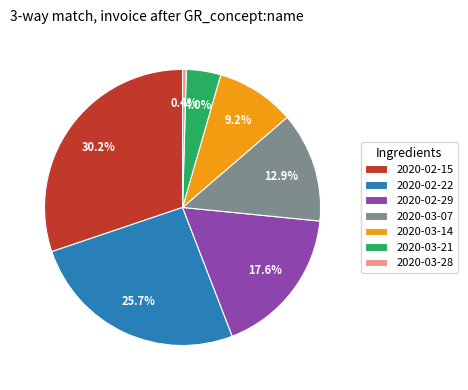

Rank the categories by value from lowest to highest.

2020-03-28, 2020-03-21, 2020-03-14, 2020-03-07, 2020-02-29, 2020-02-22, 2020-02-15